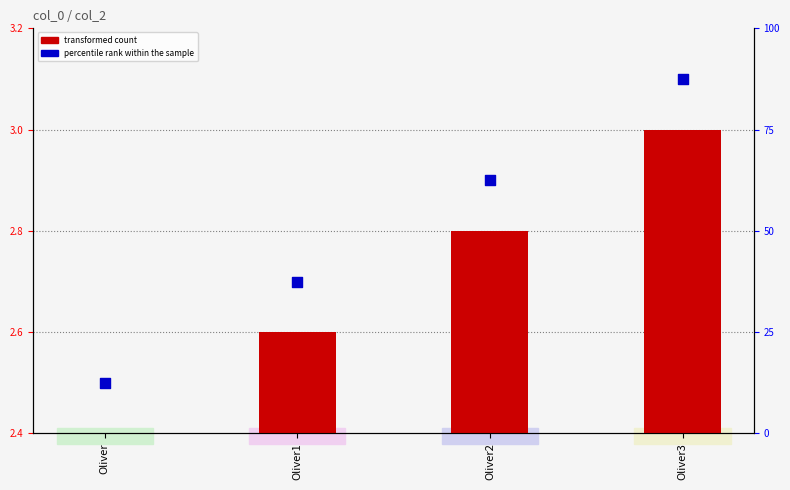

At how many categories does at least one series exceed 13?

3